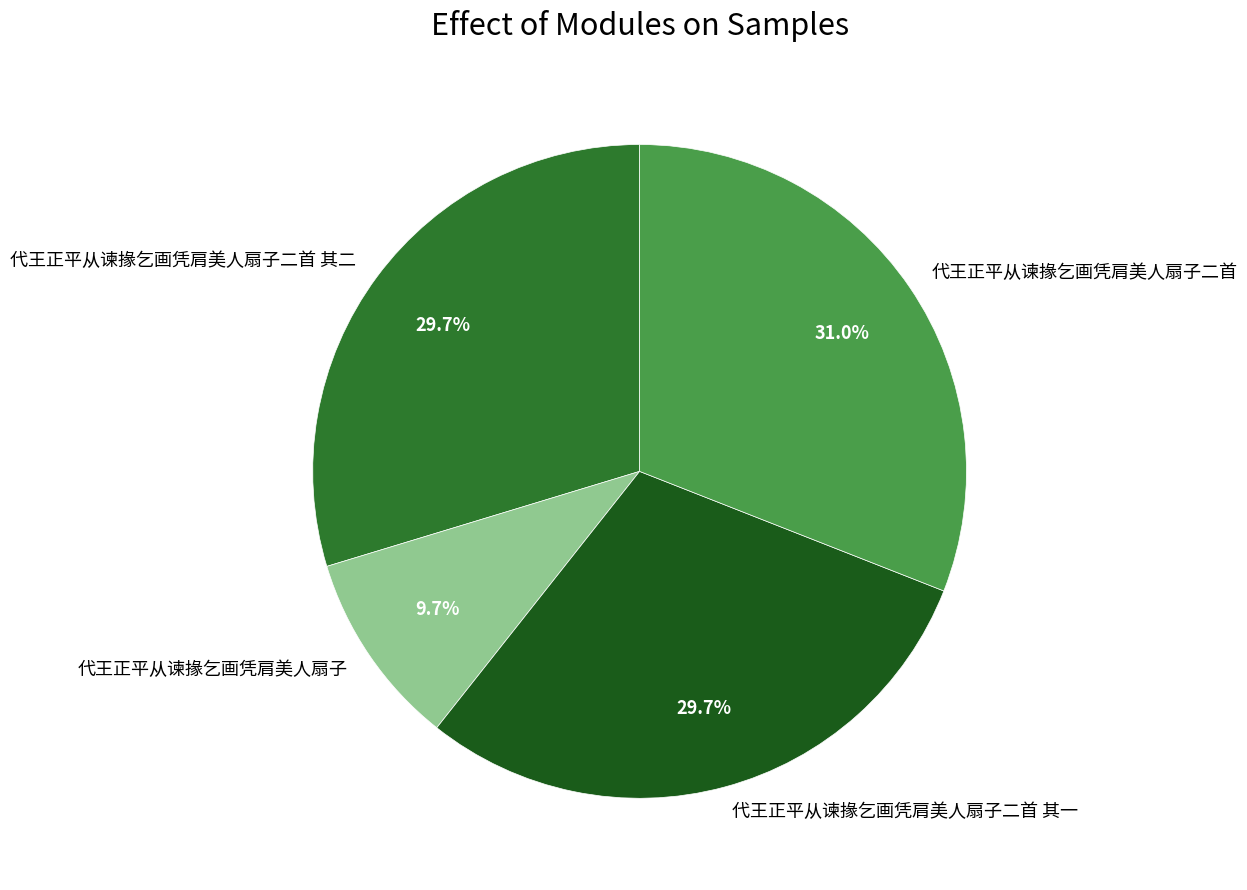

True or false: 代王正平从谏掾乞画凭肩美人扇子二首 其一 accounts for 36% of the total.

False